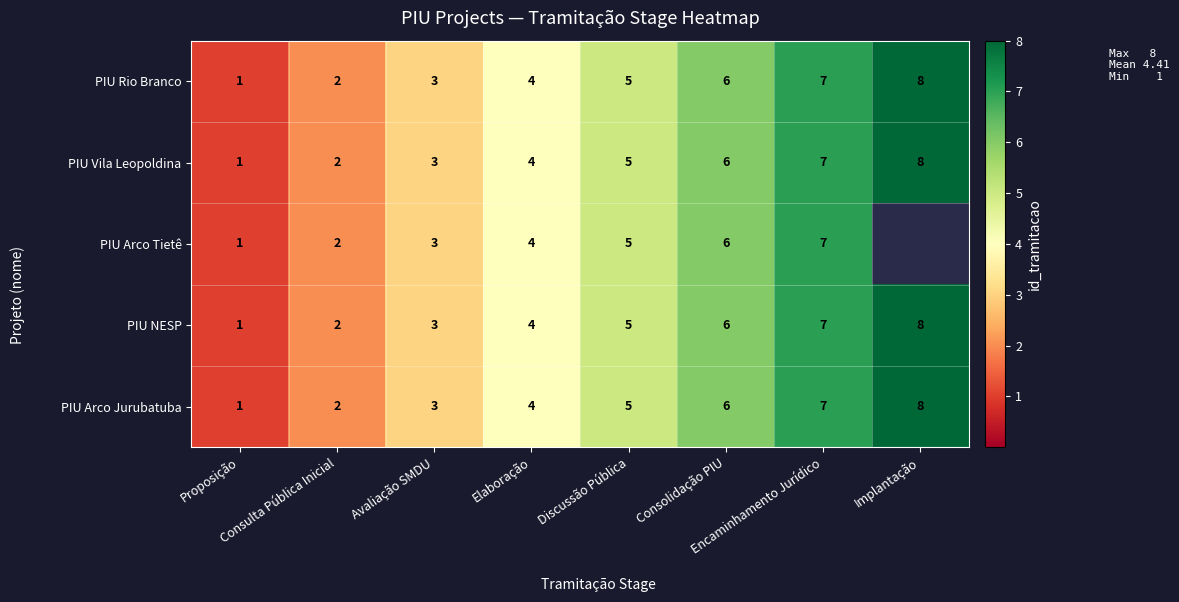

What is the highest value of the PIU NESP series?

8